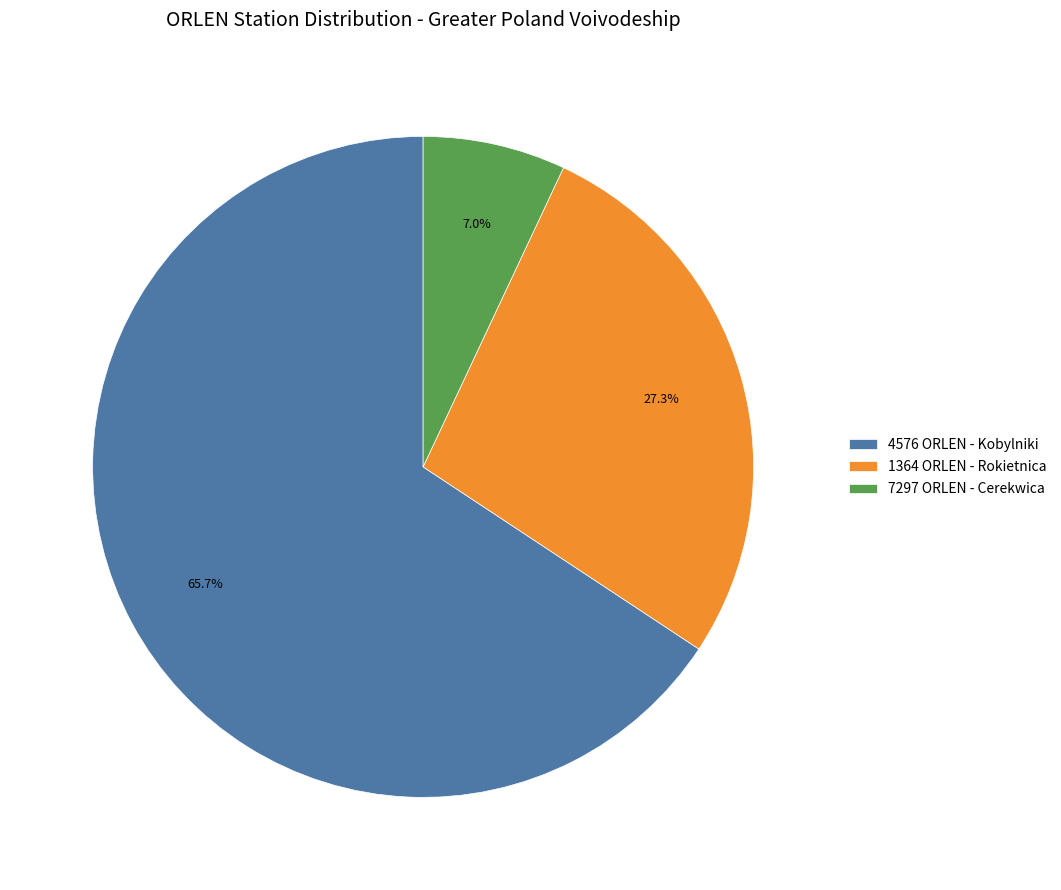

Between 4576 ORLEN - Kobylniki and 7297 ORLEN - Cerekwica, which is larger?

4576 ORLEN - Kobylniki